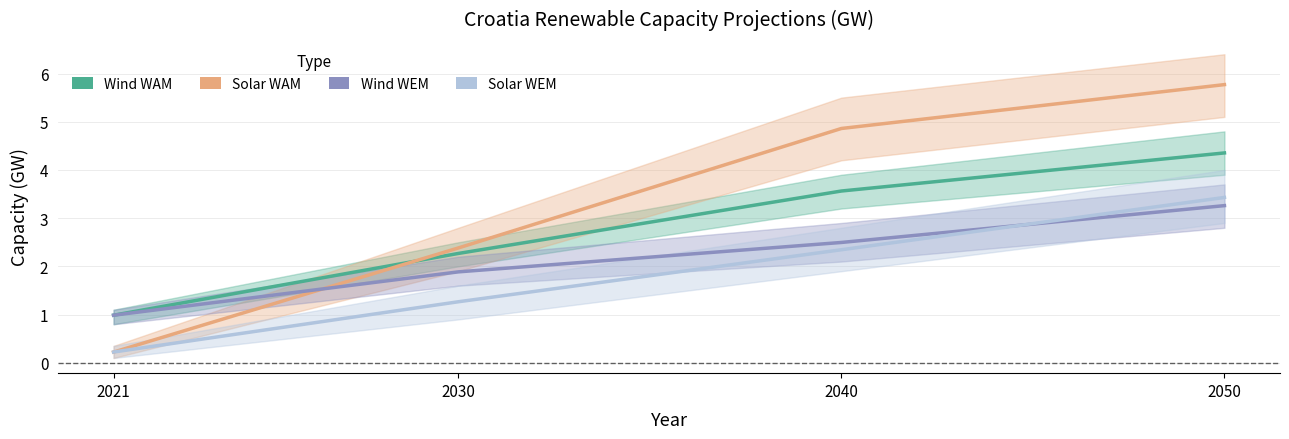

Rank the series by their average value, from highest to lowest.

Solar WAM, Wind WAM, Wind WEM, Solar WEM